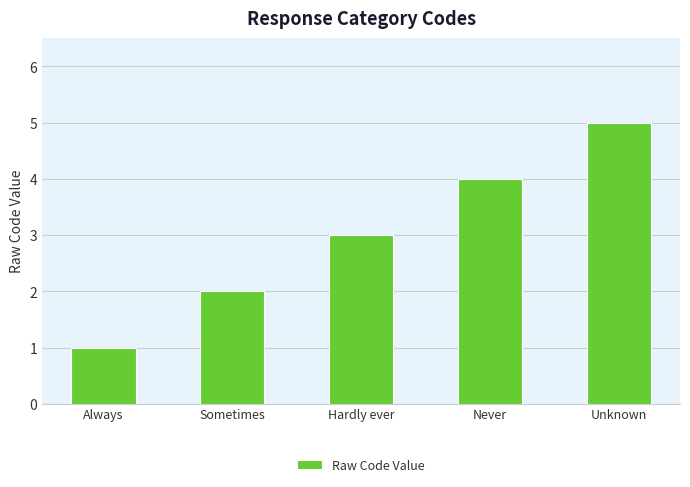

At which category does the chart reach its peak across all series?

Unknown